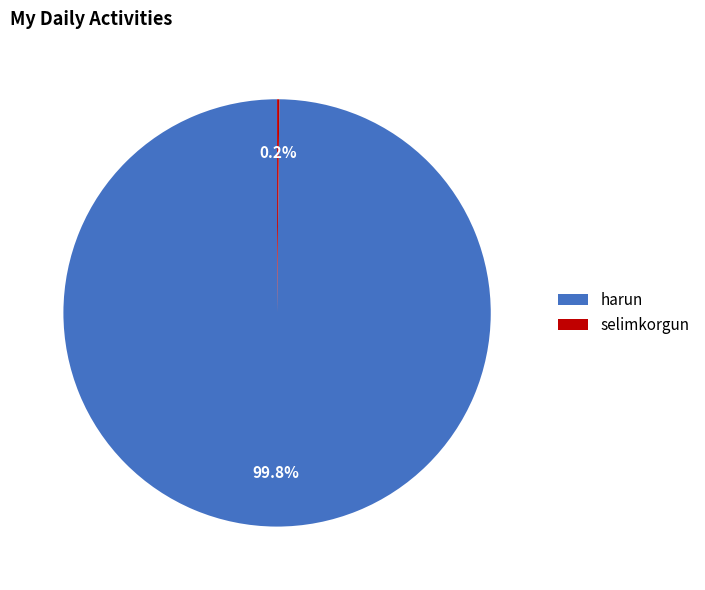

Does any single category account for the majority?

Yes